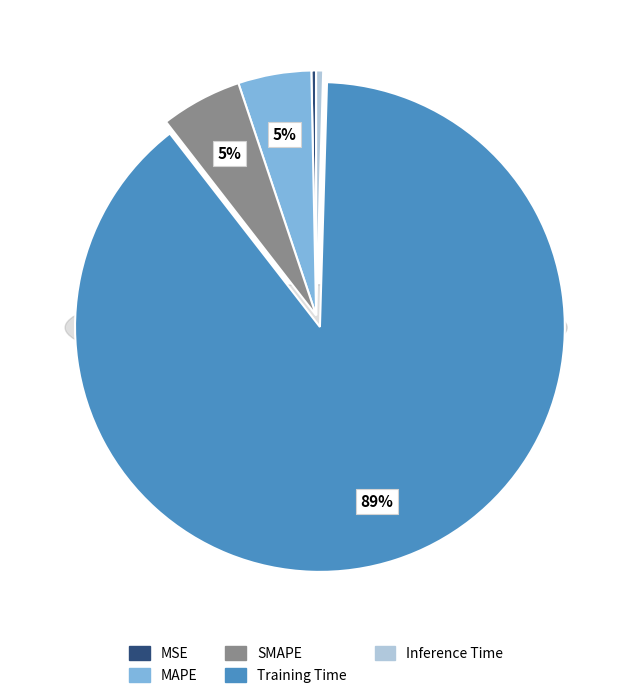

To the nearest percent, what percentage of the pie is Training Time?

89%